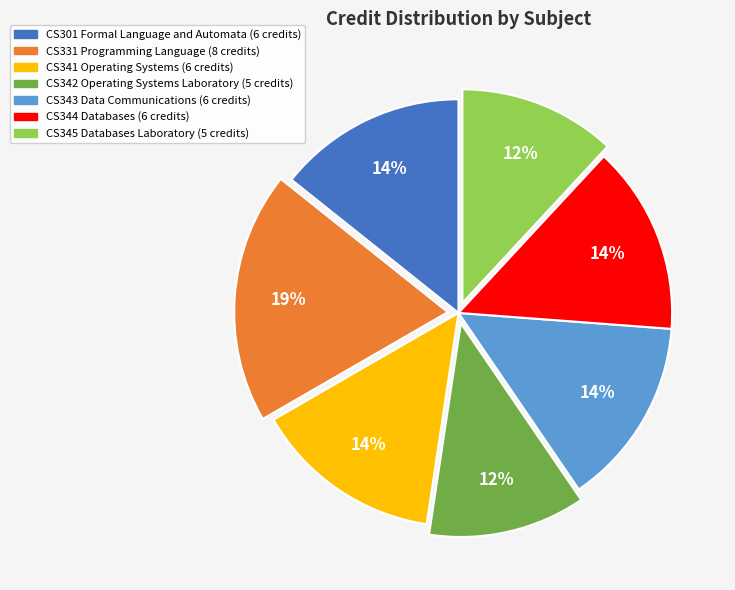

Is it true that CS341 Operating Systems is 14% of the pie?

True